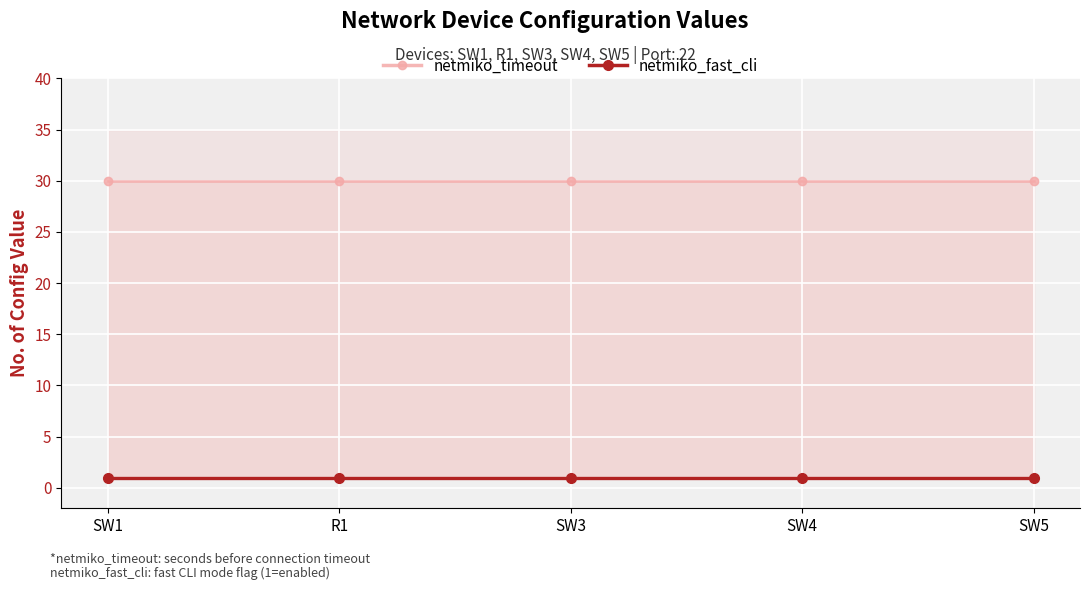

What is the sum of the netmiko_timeout values at SW3 and SW5?

60